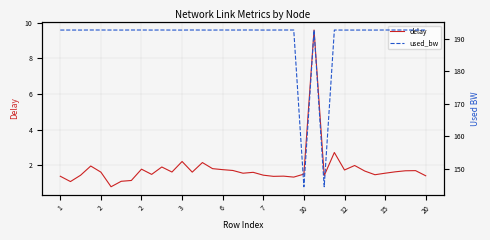

What is the lowest value of the used_bw series?

144.5